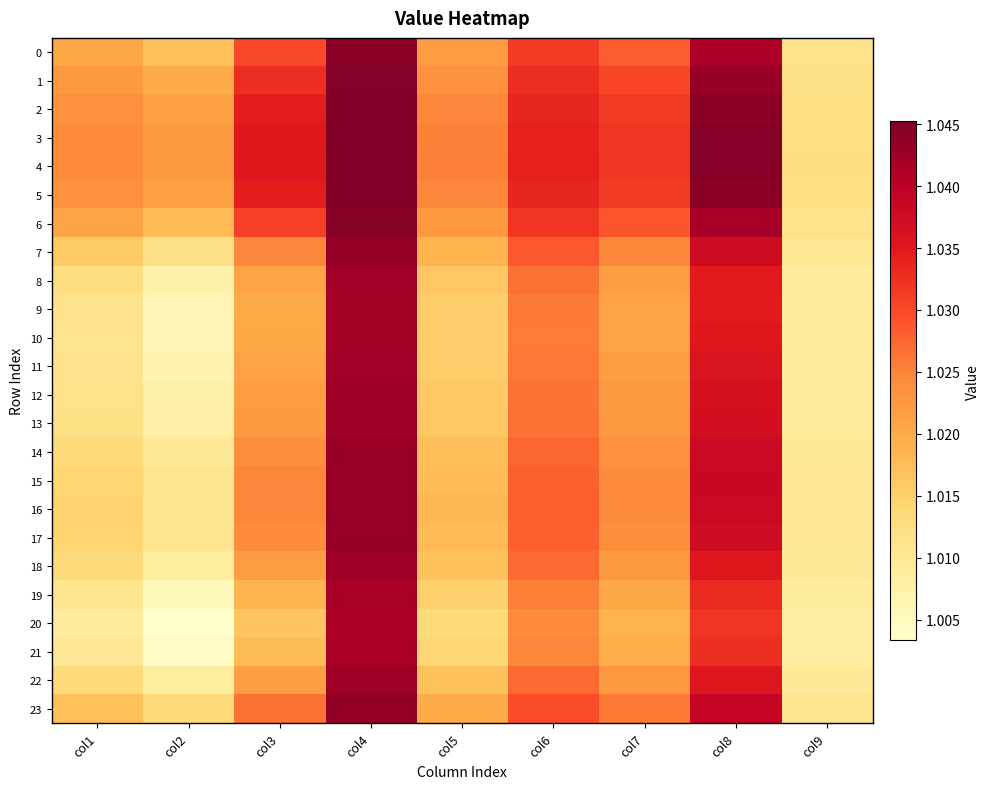

How many categories are shown in the chart?

9